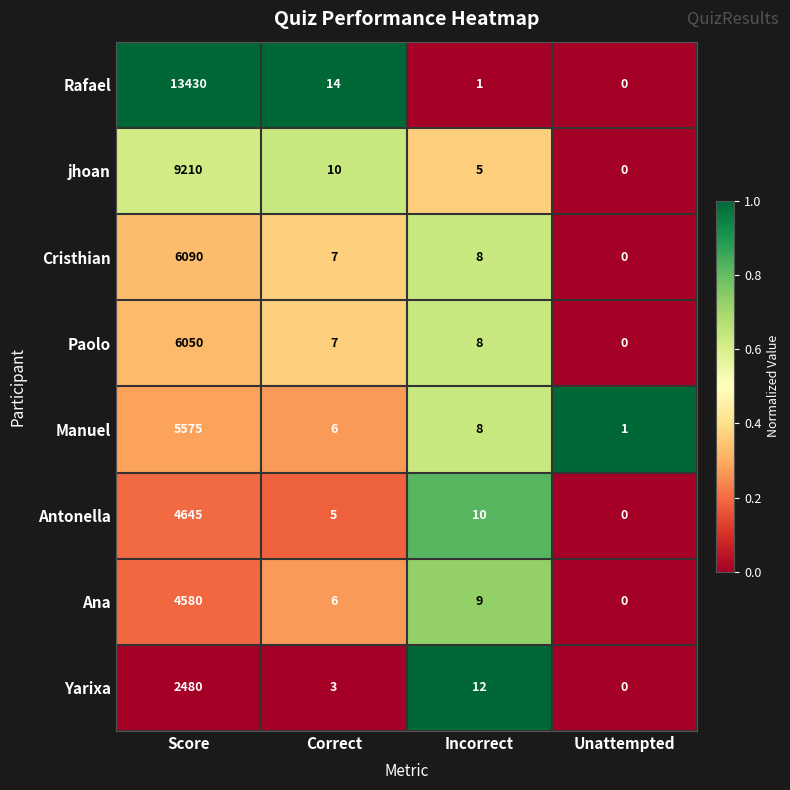

Is it true that Paolo equals -2824 at Unattempted?

False